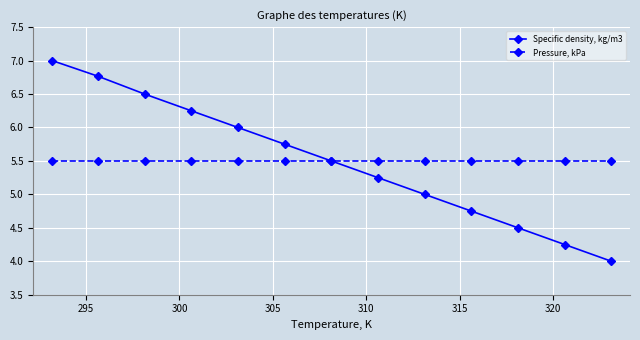

What are all the series names shown in the legend?

Specific density, kg/m3, Pressure, kPa